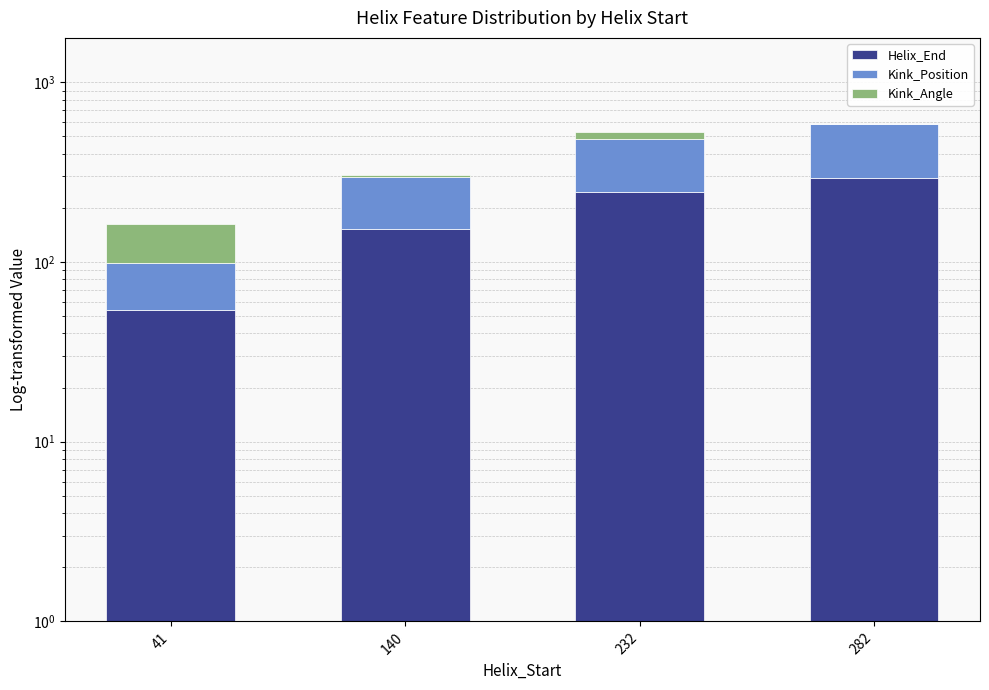

Between 41 and 232, which series saw the biggest shift?

Kink_Position